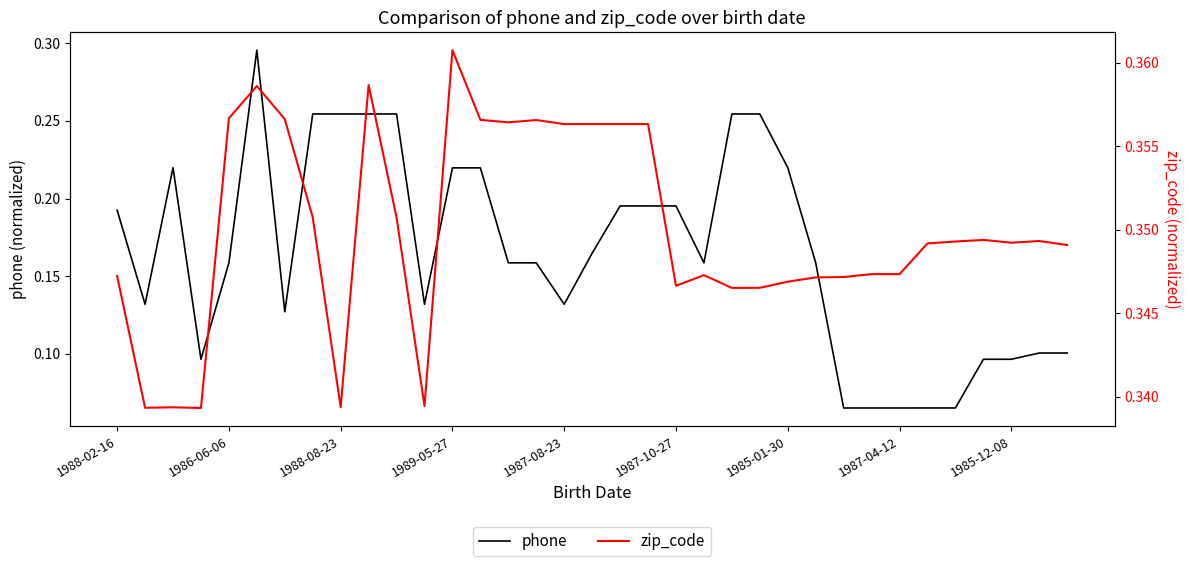

What is the value of the phone point at the 10th from the left?

0.3